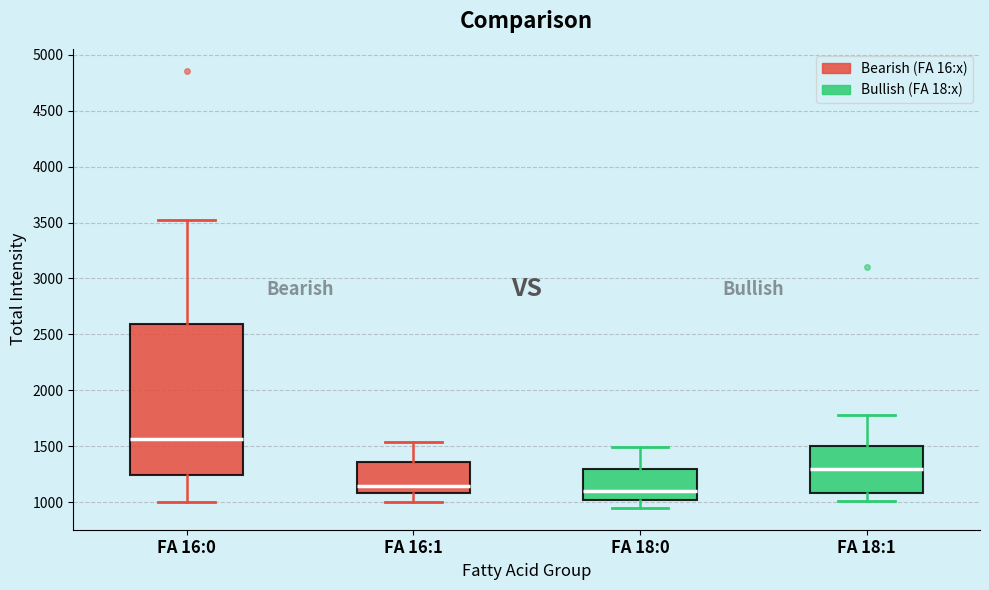

Reading left to right, read every box against the y-axis: the position of its median line, the range the box covers, and the ends of its whiskers. The values are not printed on the chart, so give them approximately, as read against the axis.

FA 16:0: median 1550, box 1250 to 2600, whiskers 1000 to 3500
FA 16:1: median 1150, box 1100 to 1350, whiskers 1000 to 1550
FA 18:0: median 1100, box 1000 to 1300, whiskers 950 to 1500
FA 18:1: median 1300, box 1100 to 1500, whiskers 1000 to 1800